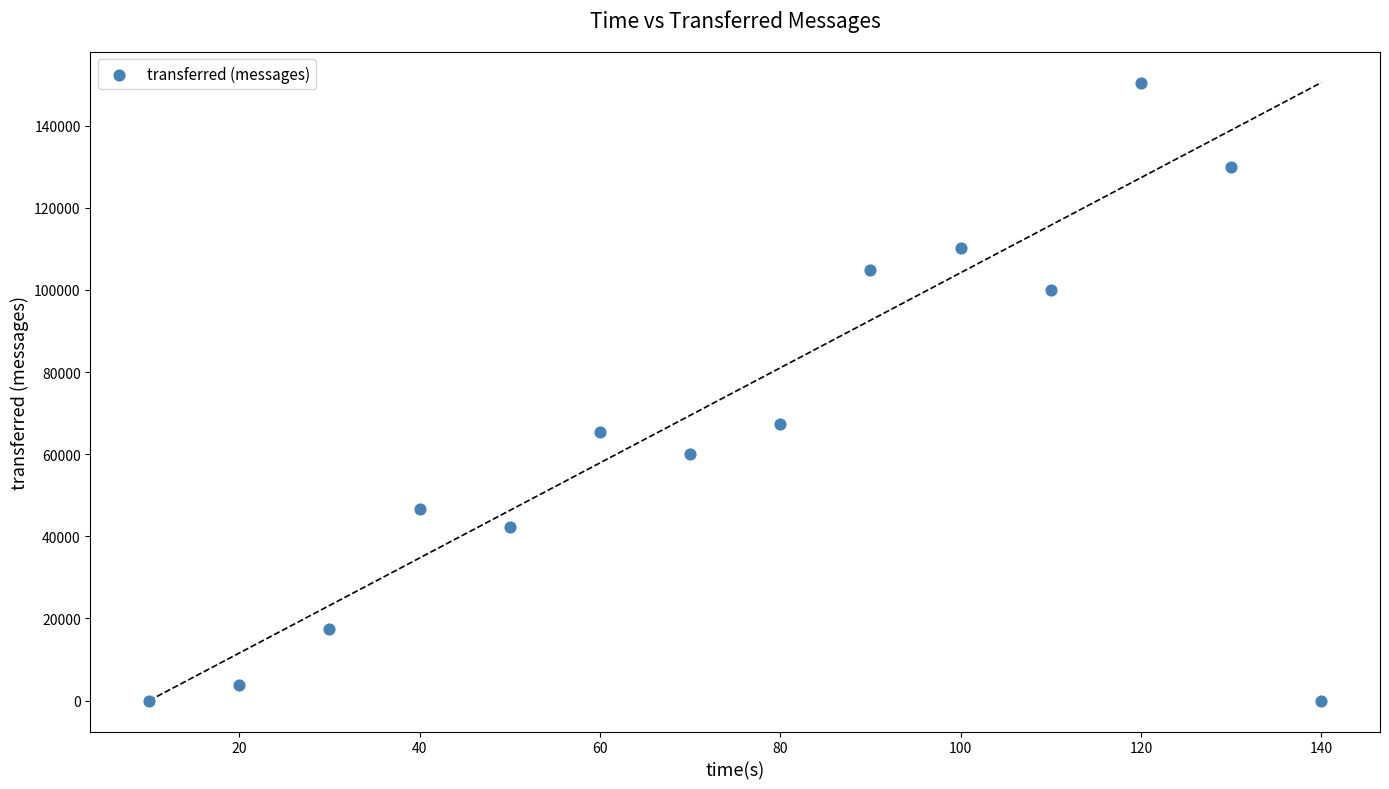

What is the range of X values (max minus min)?

130